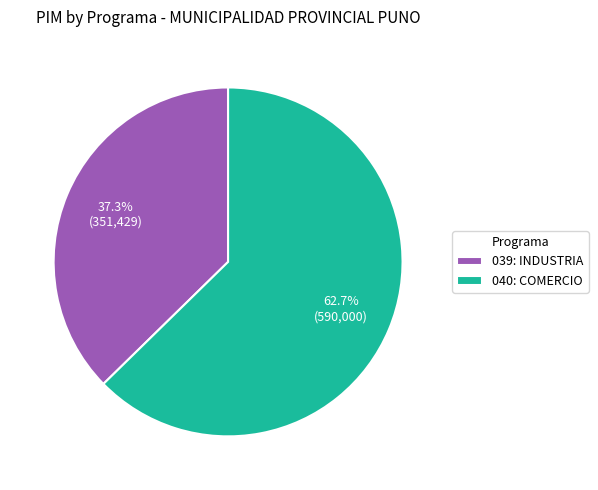

To the nearest percent, what is the combined percentage of 039: INDUSTRIA and 040: COMERCIO?

100%